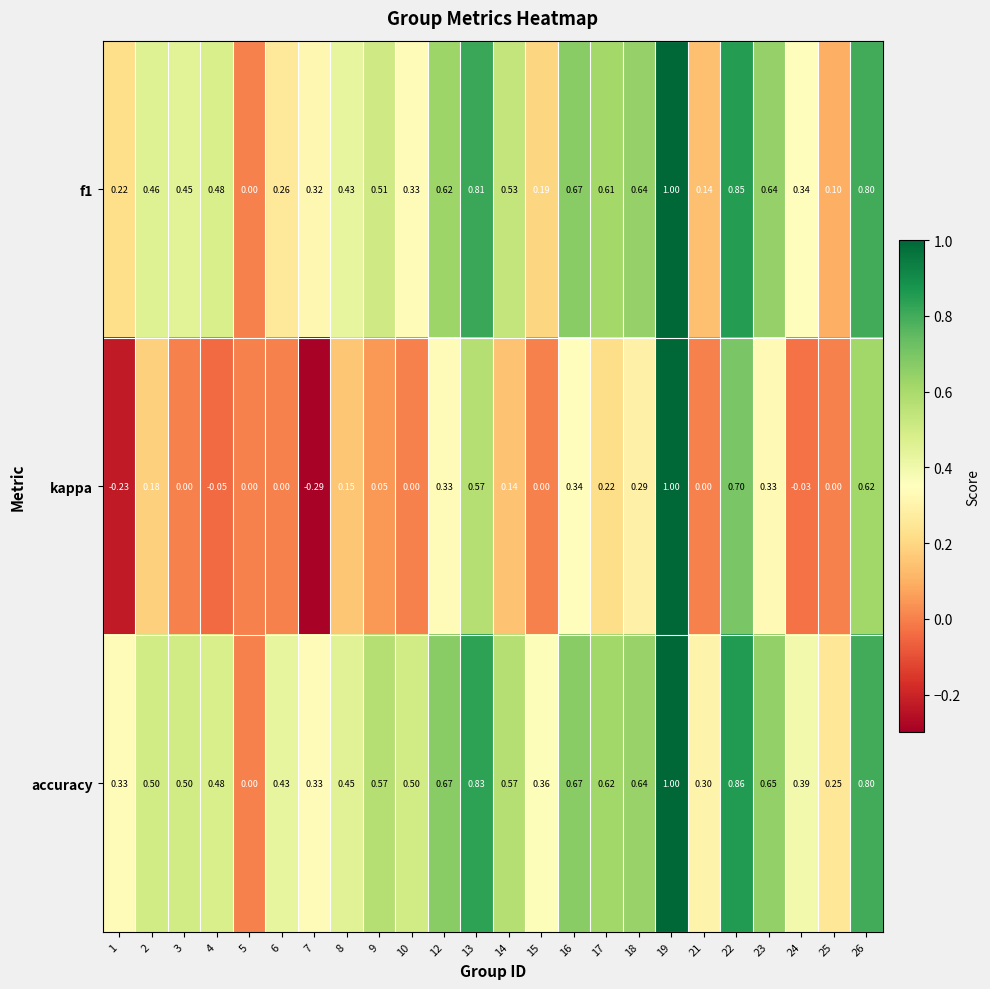

Which series has the largest range (max minus min)?

kappa